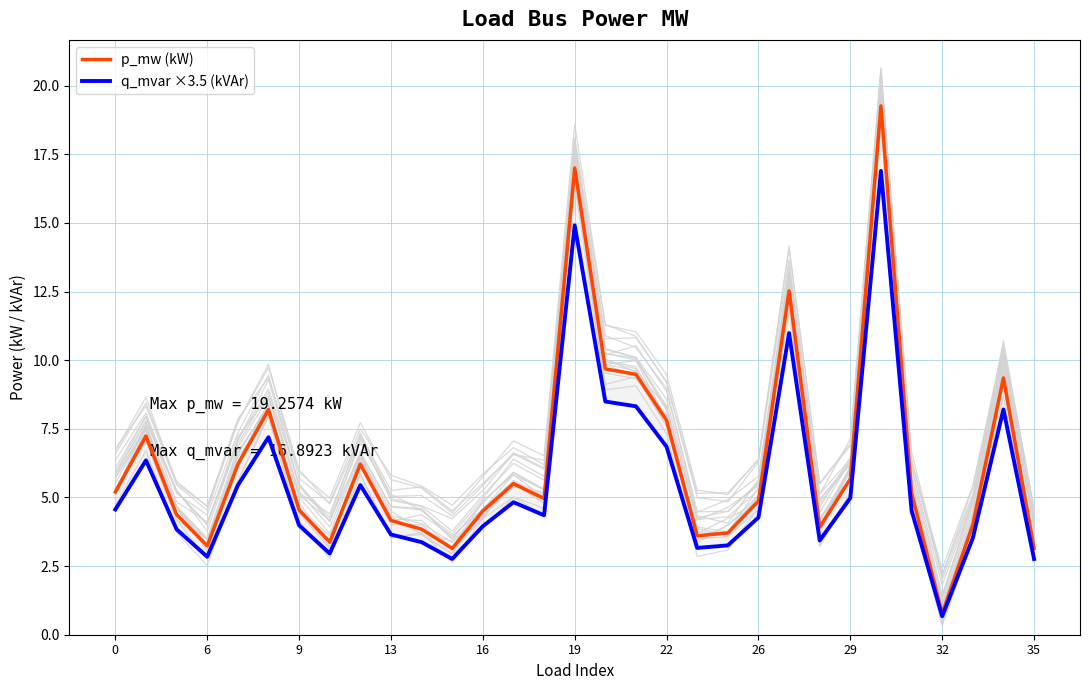

Which series changed the most between 13 and 19?

p_mw (kW)